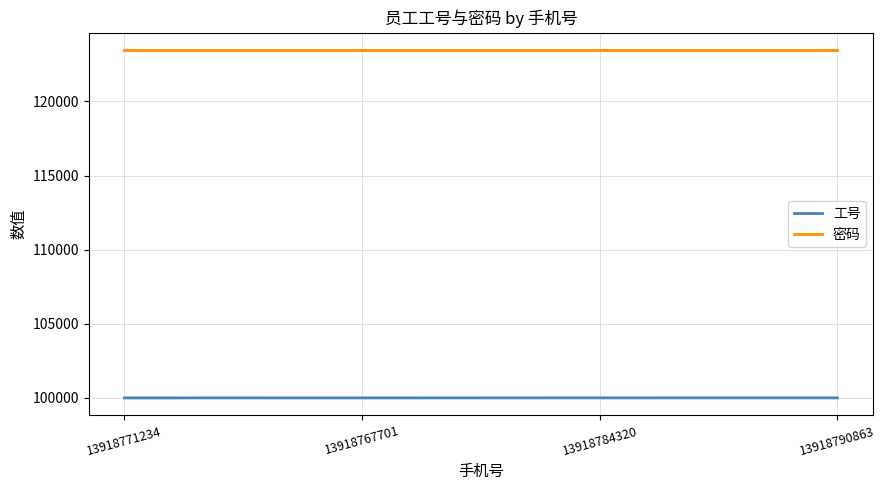

What is the difference between the highest and lowest values at 13918771234?

23455